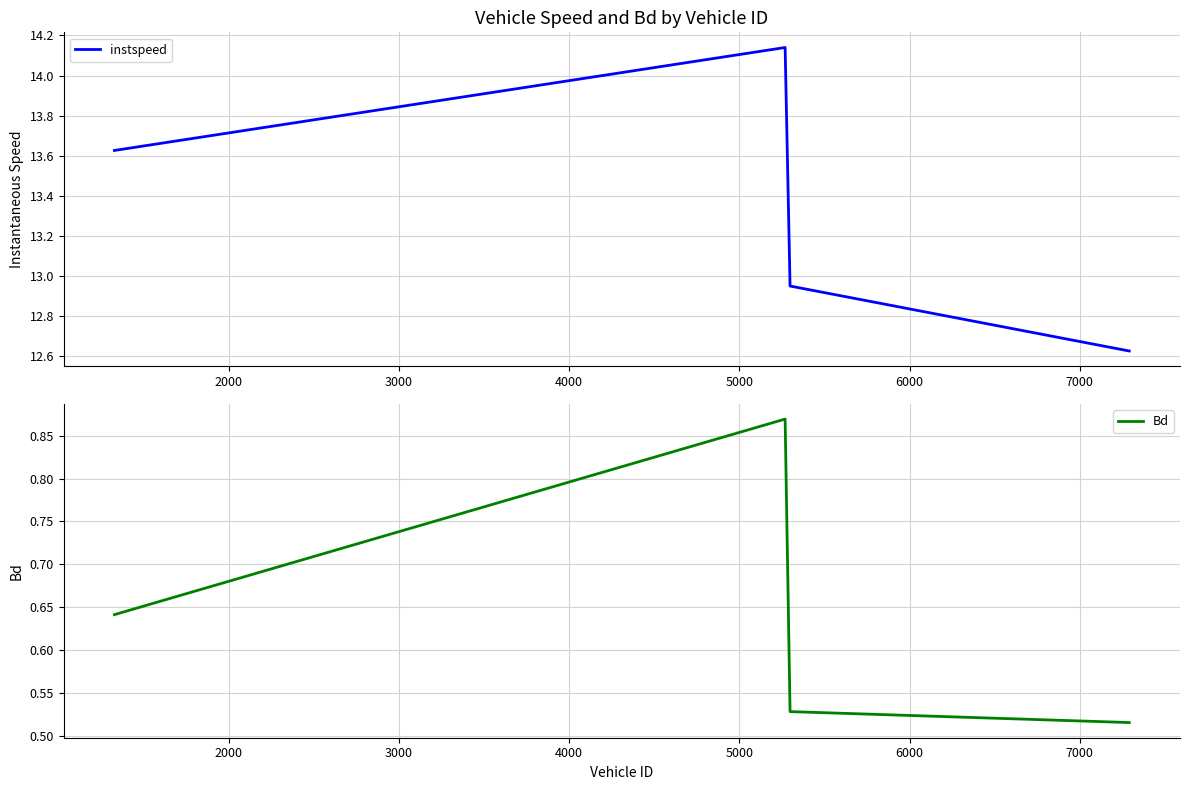

Which series has the largest total across all categories?

instspeed